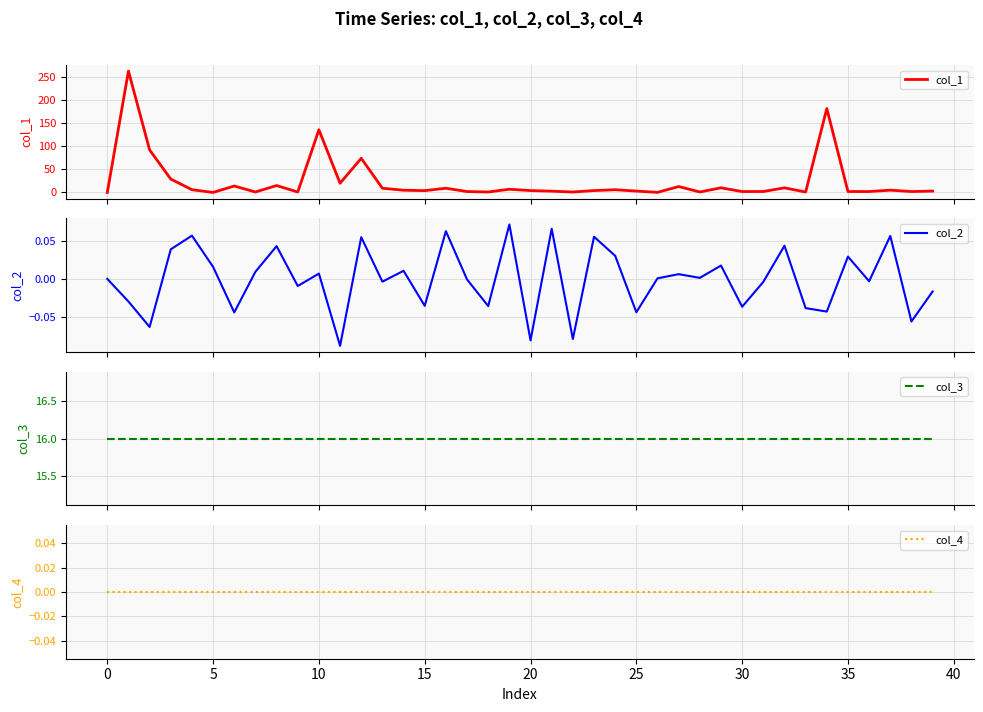

True or false: col_1 and col_3 intersect in this chart.

True